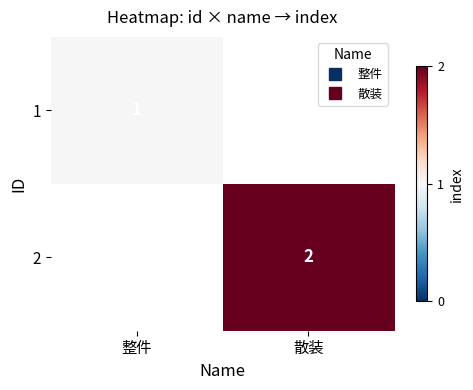

Which has a higher value, 整件 or 散装?

散装